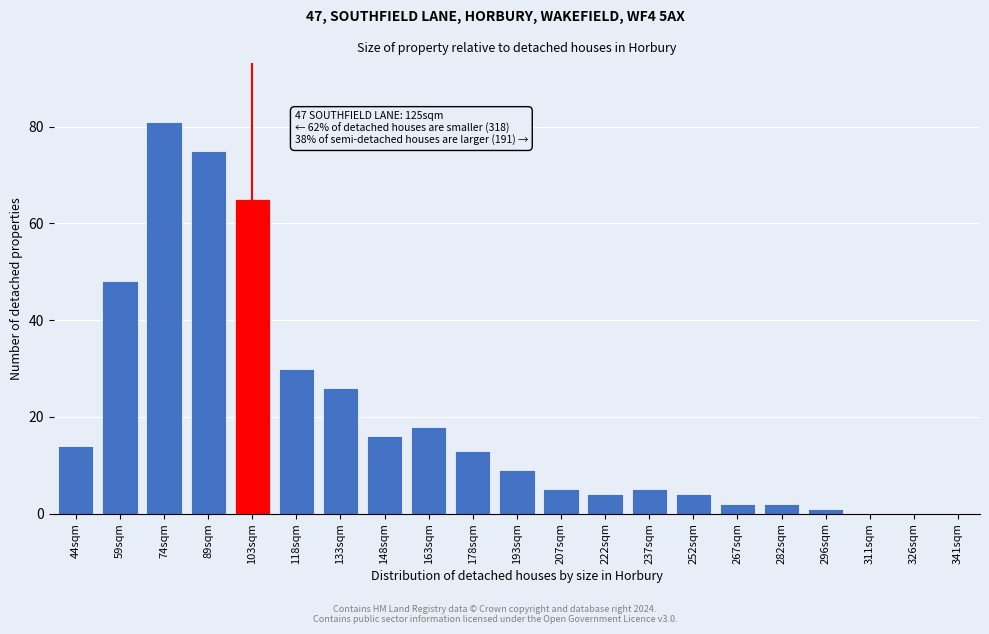

Reading right to left, extract all data points from this chart.

341sqm=0	326sqm=0	311sqm=0	296sqm=1	282sqm=2	267sqm=2	252sqm=4	237sqm=5	222sqm=4	207sqm=5	193sqm=9	178sqm=13	163sqm=18	148sqm=16	133sqm=26	118sqm=30	103sqm=65	89sqm=75	74sqm=81	59sqm=48	44sqm=14